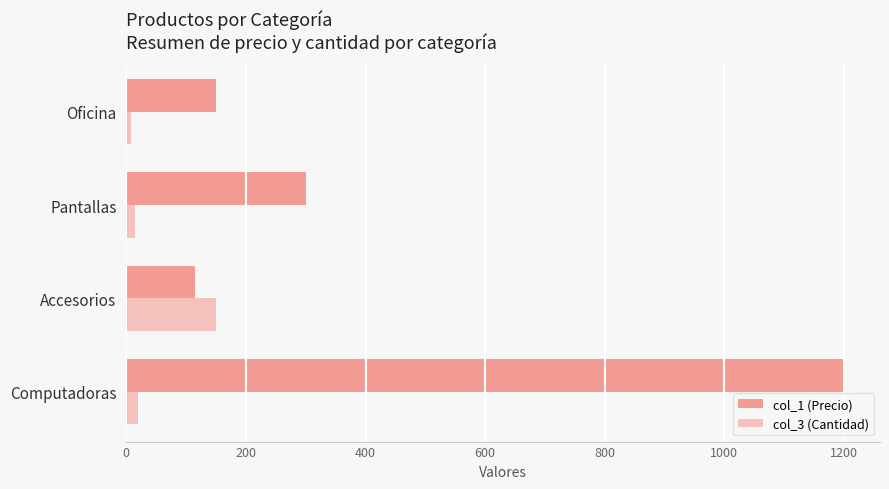

Rank the series by their maximum value, from highest to lowest.

col_1 (Precio), col_3 (Cantidad)